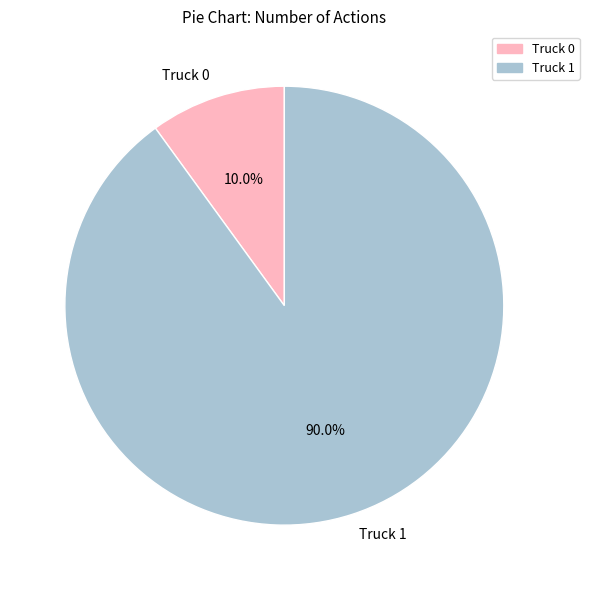

Is Truck 0 the majority of the pie?

No